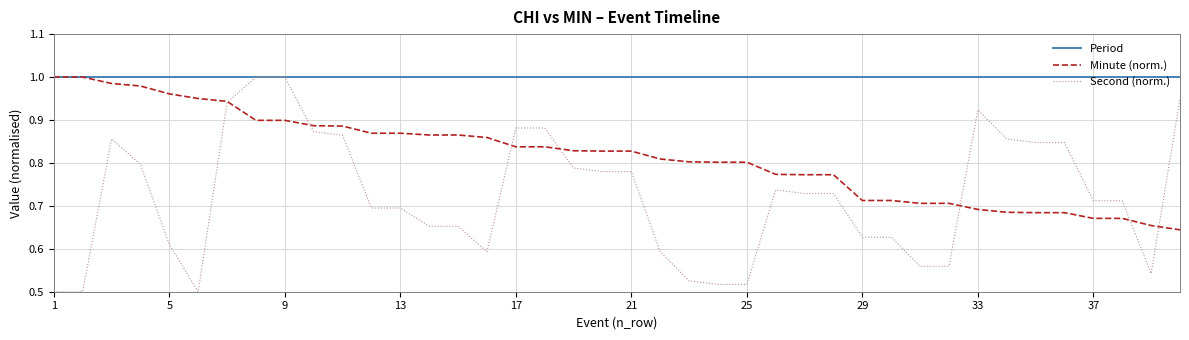

List the series in order of their overall mean, lowest first.

Second (norm.), Minute (norm.), Period